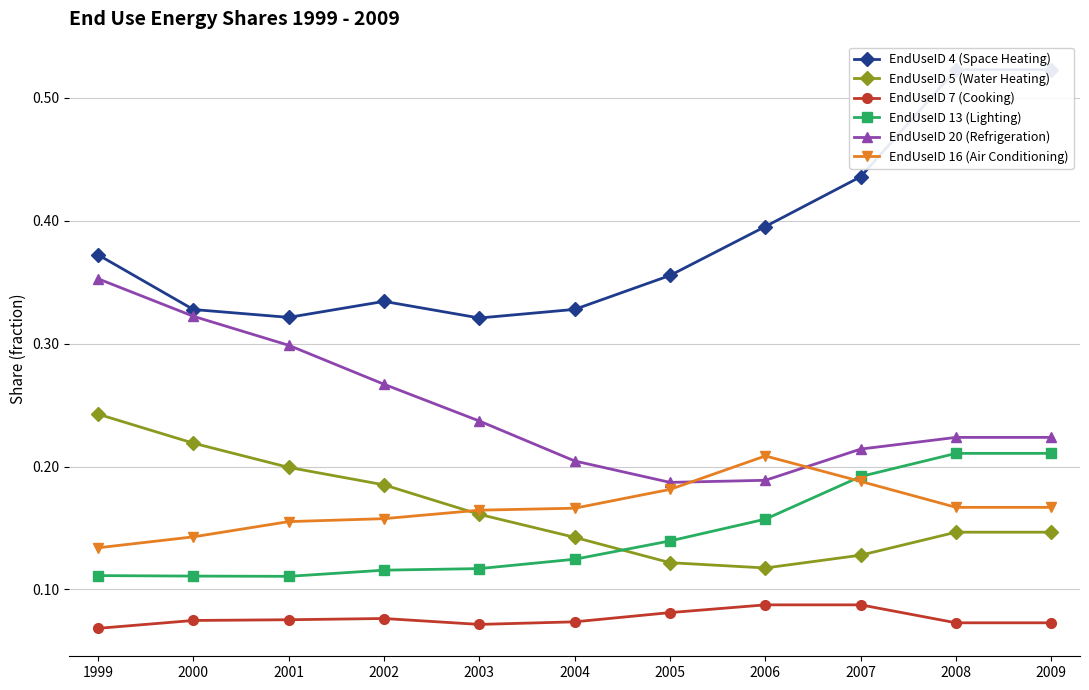

Rank the series at 1999 from highest to lowest value.

EndUseID 4 (Space Heating), EndUseID 20 (Refrigeration), EndUseID 5 (Water Heating), EndUseID 16 (Air Conditioning), EndUseID 13 (Lighting), EndUseID 7 (Cooking)